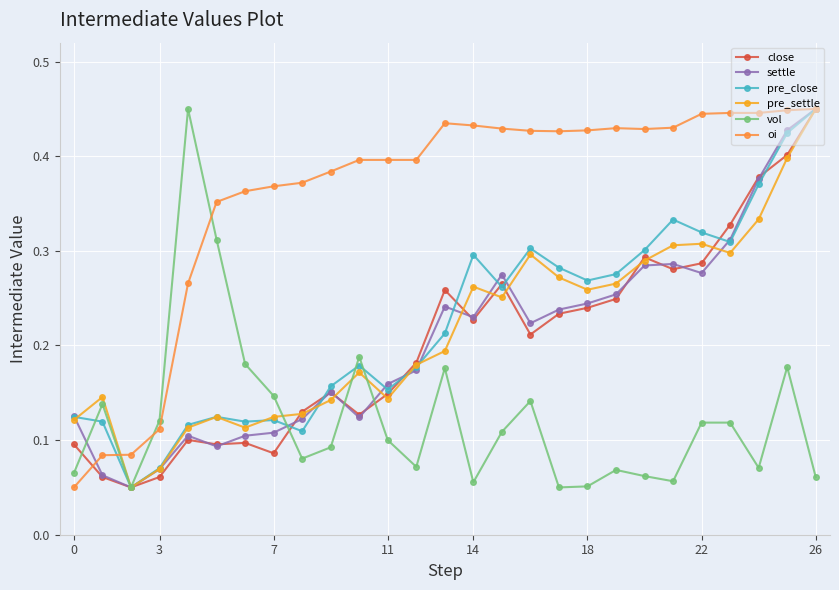

Count the vol values in the range 0 to 1.

27